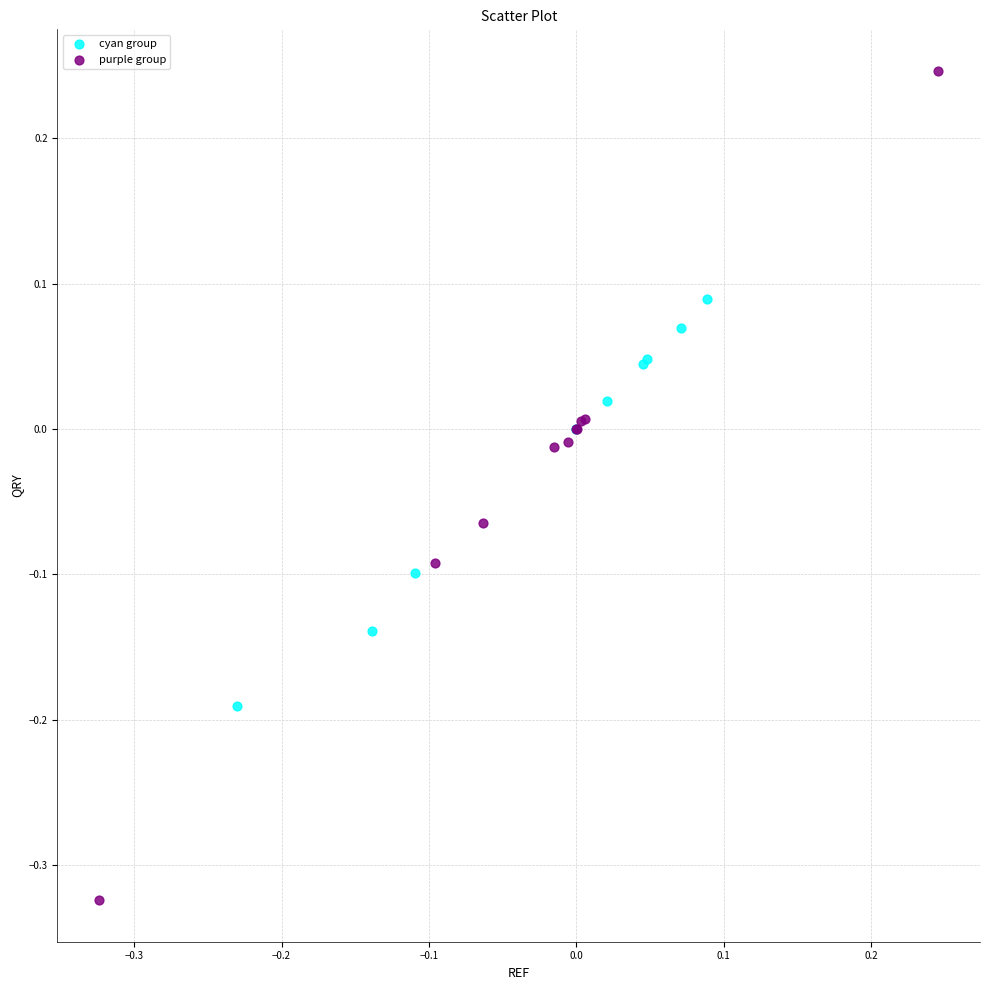

Which series reaches the minimum Y coordinate?

purple group